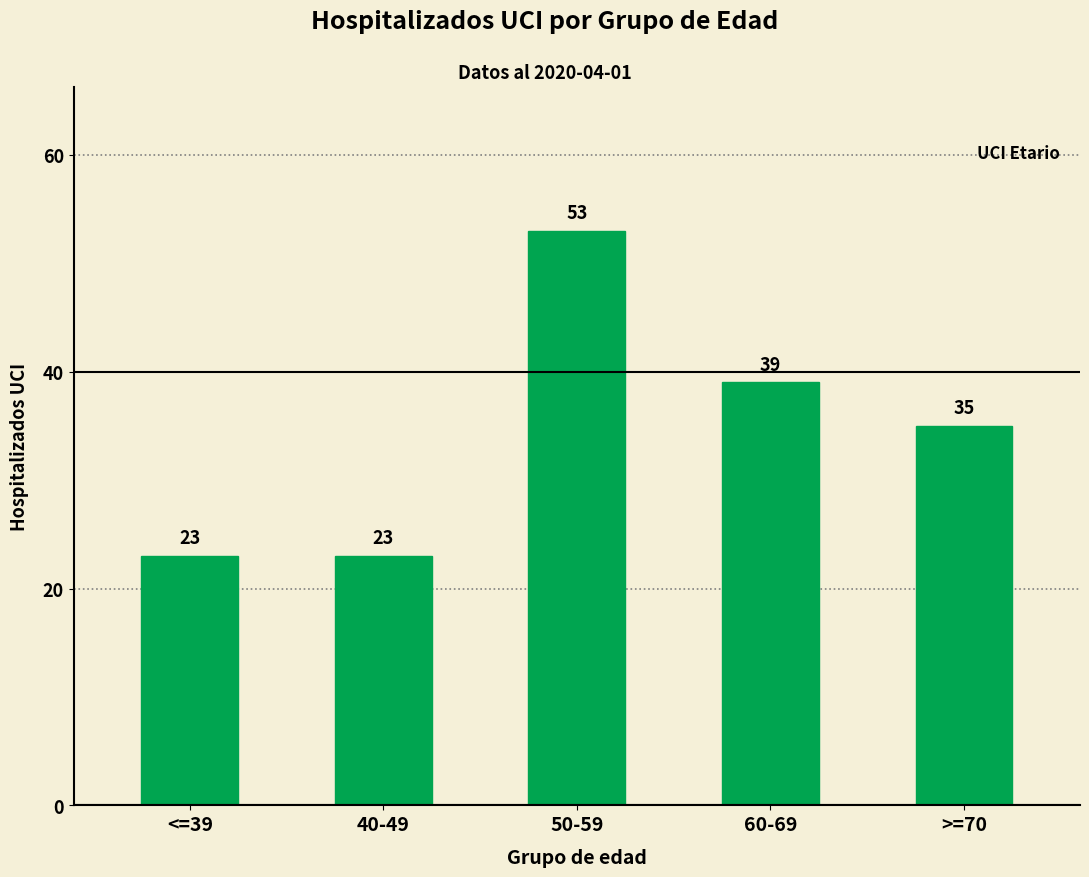

What is the value of the 2nd bar from the left?

23